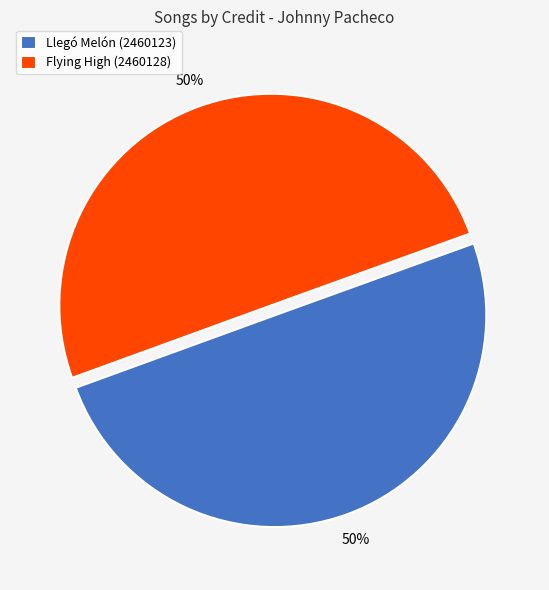

The Flying High (2460128) slice represents 50% of the pie. True or false?

True